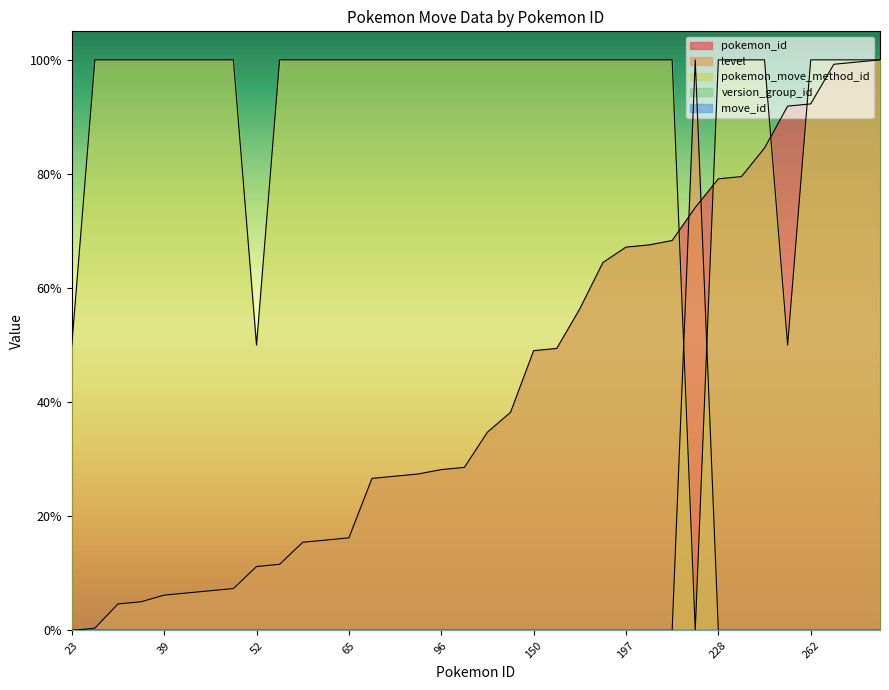

What is the average value of the pokemon_id series?

42.8